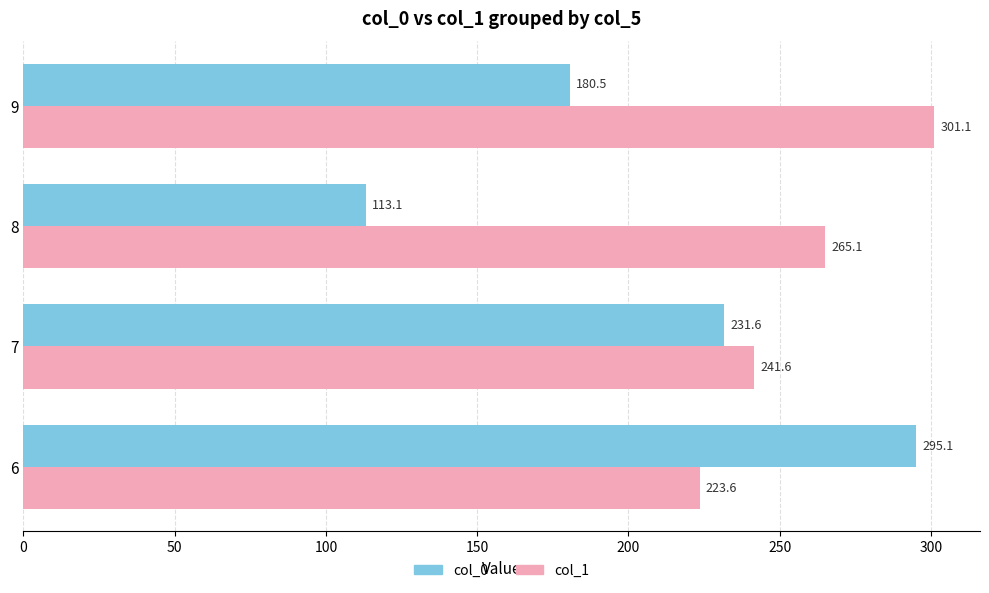

True or false: col_1 has a value of 76.4 at 8.

False